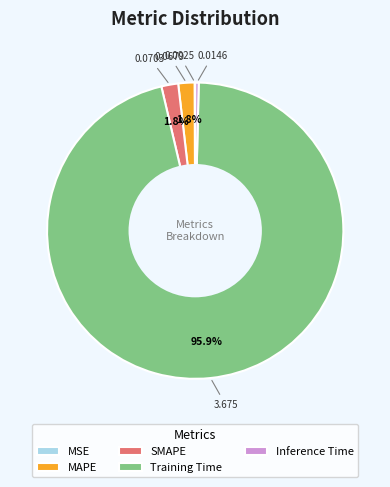

Does Training Time represent more than half of the total?

Yes